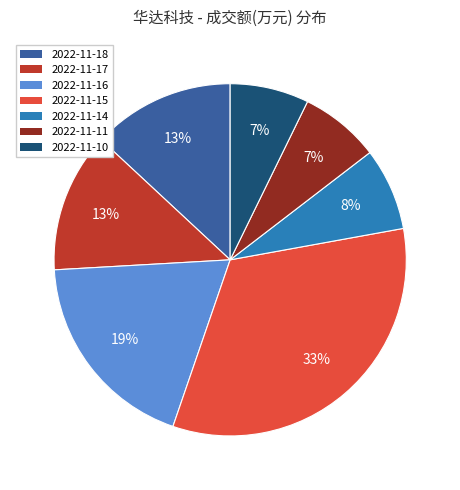

Is 2022-11-15 the majority of the pie?

No